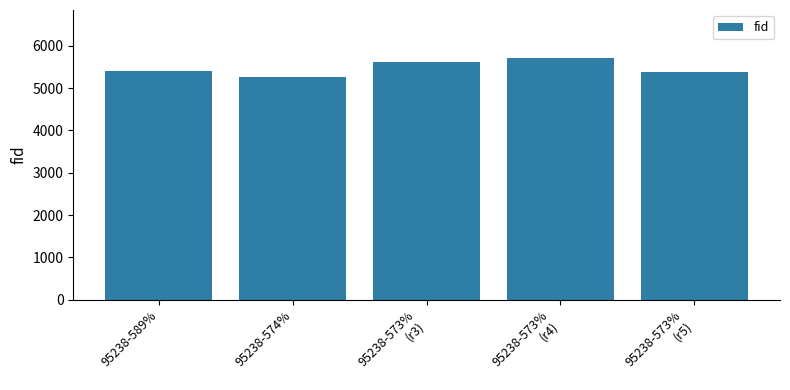

What position from the left is 95238-574%?

2